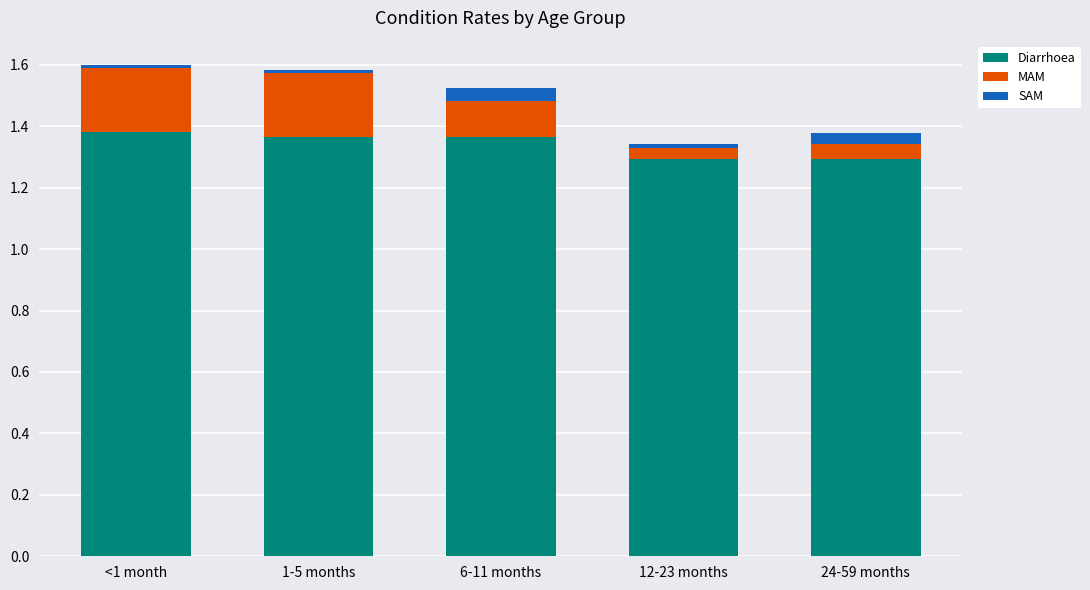

Is it true that Diarrhoea equals 1.9 at 24-59 months?

False